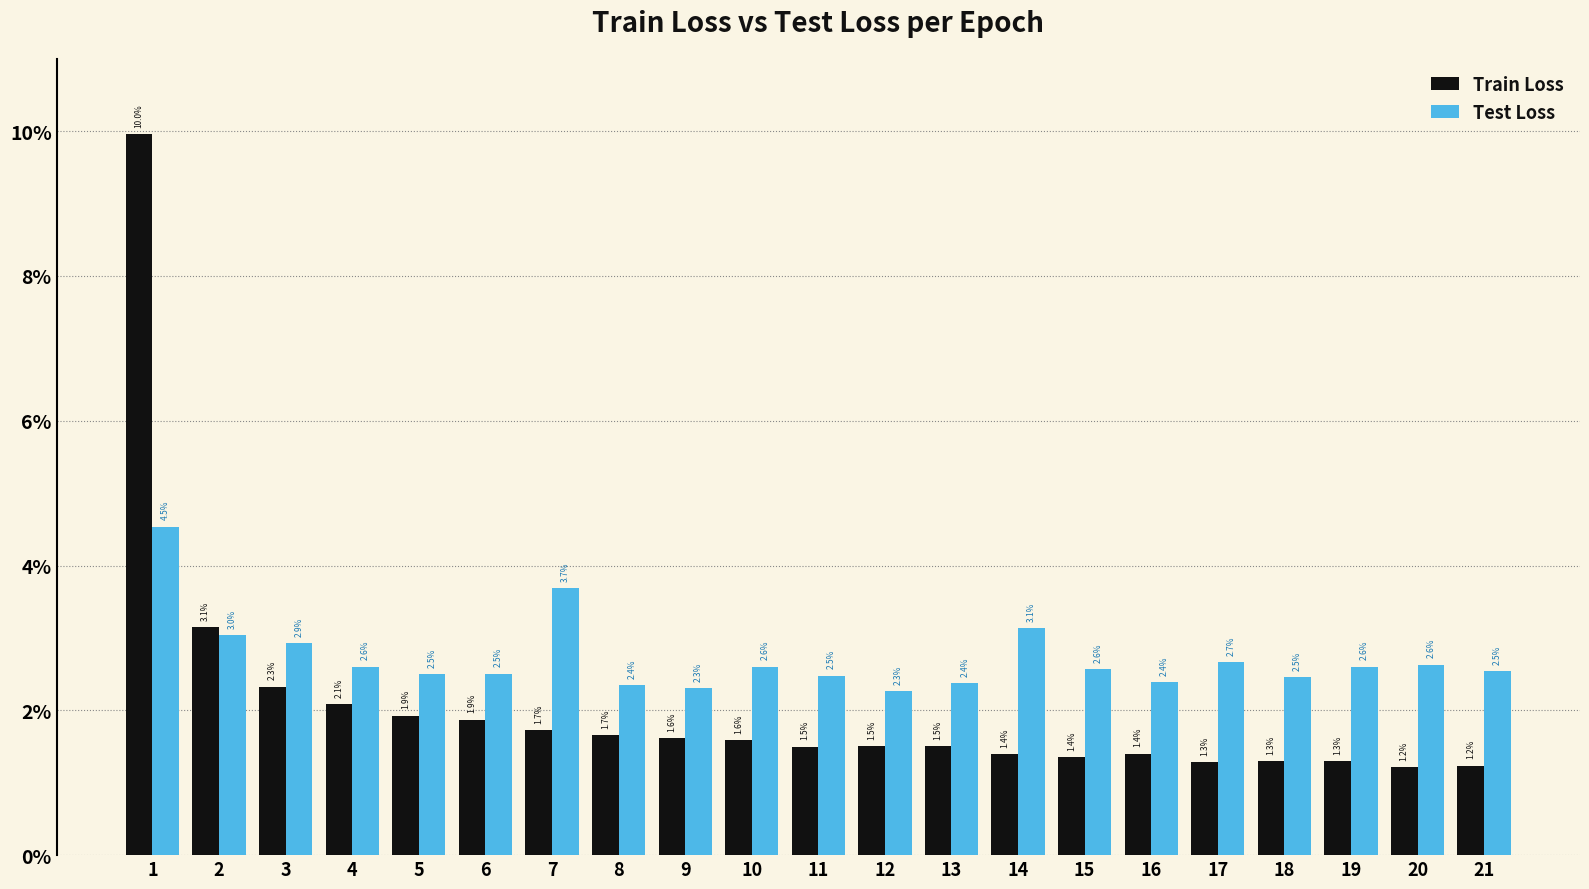

What are all the series names shown in the legend?

Train Loss, Test Loss